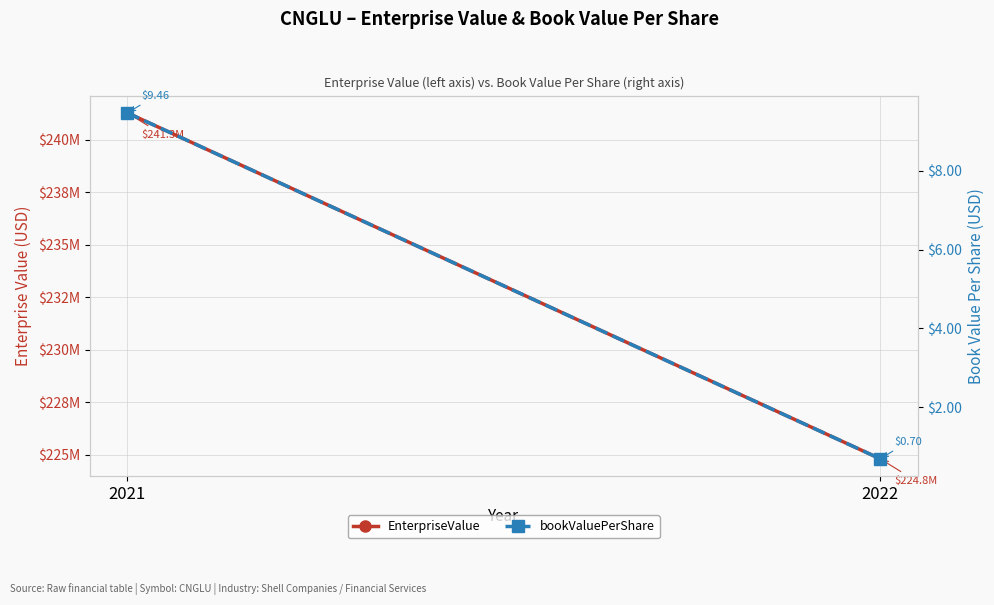

What is the lowest value of the bookValuePerShare series?

0.7